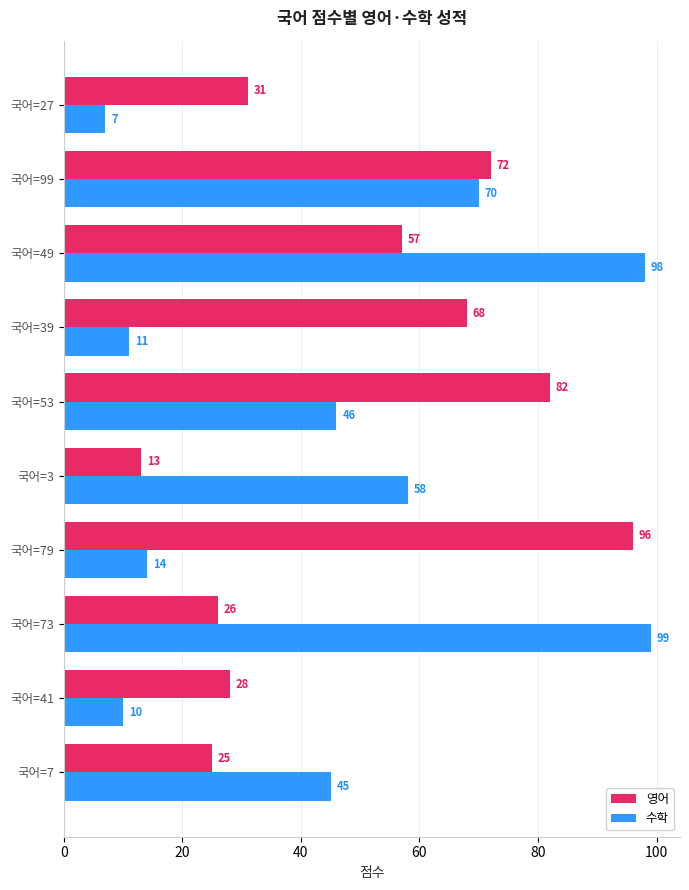

What is the spread (max minus min) of values at 국어=41?

18